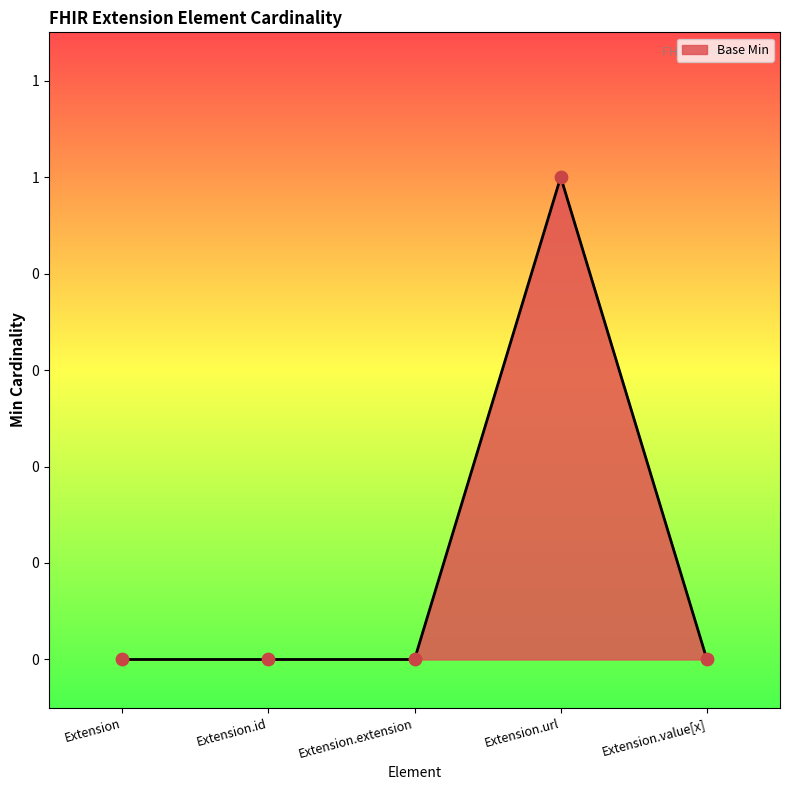

What is the change in value from Extension.url to Extension.value[x]?

-1